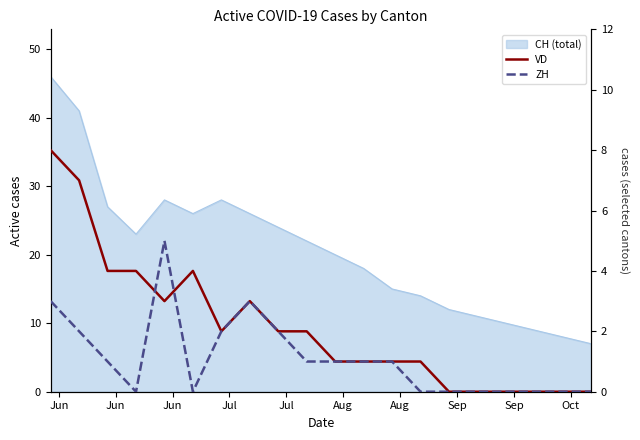

Where does the ZH series first go above 1?

Jun